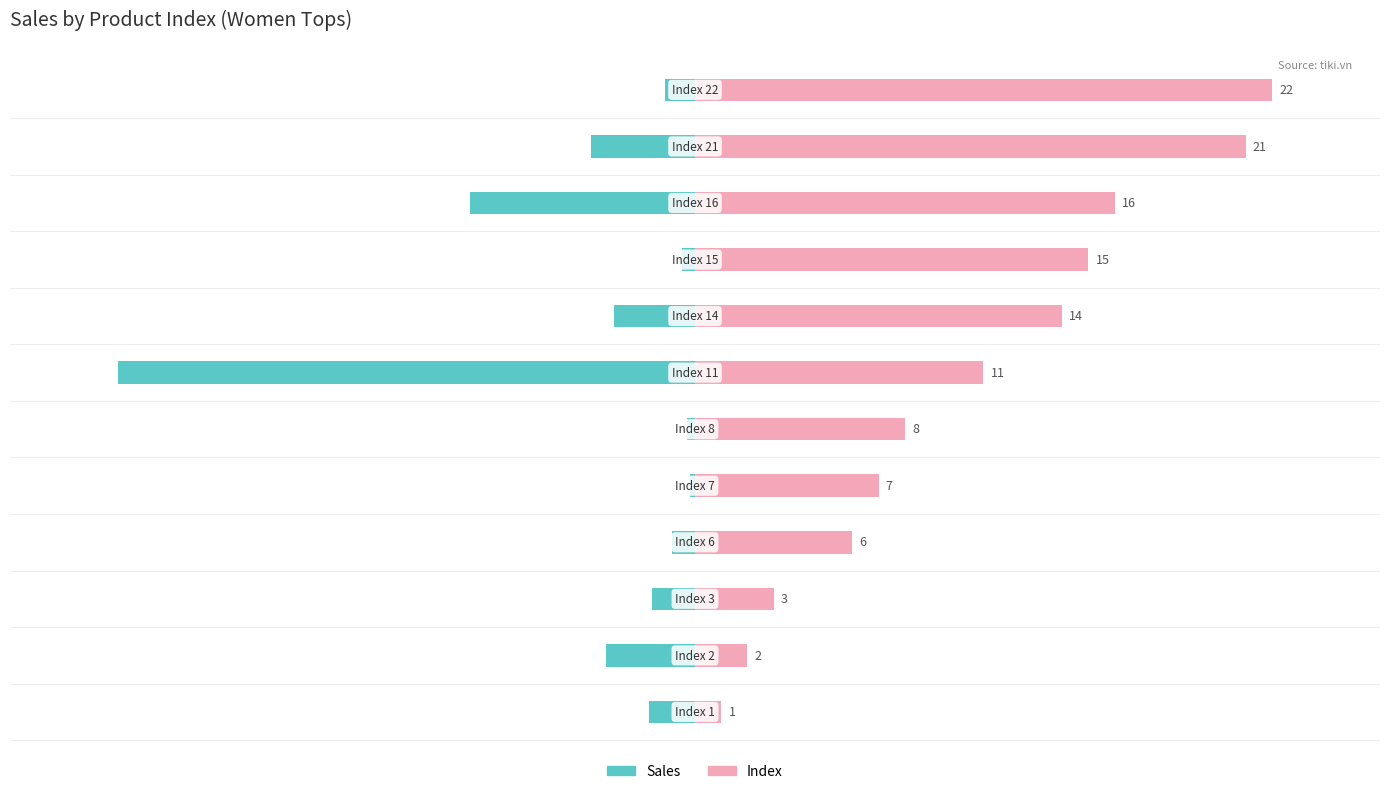

At which category is the sum across all series the highest?

11